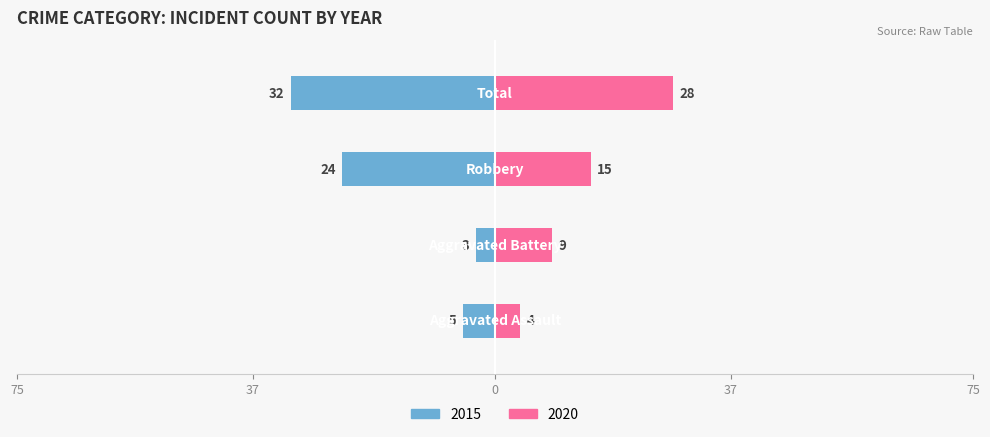

What is the sum of the 2020 values at Robbery and Aggravated Assault?

19